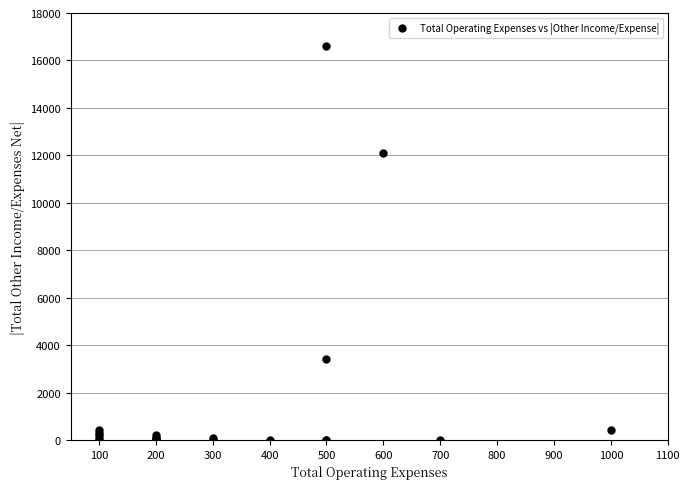

What Y value in the scatter plot is closest to 8300?

12100